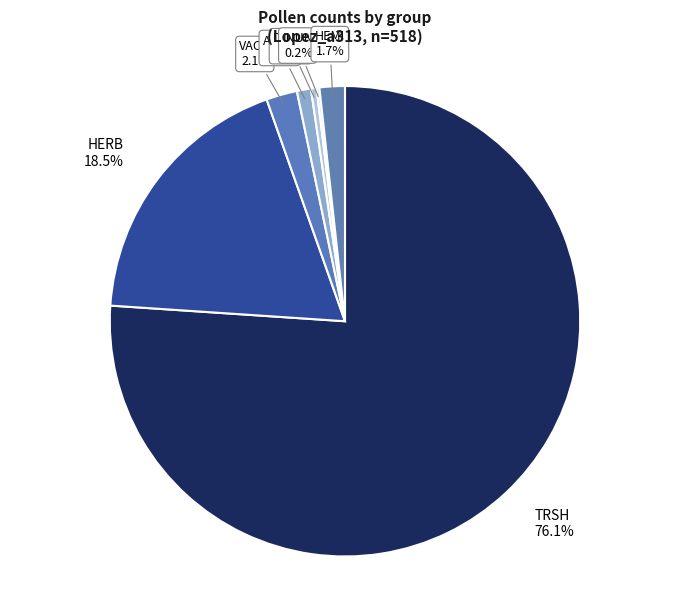

The HEMI slice represents 2% of the pie. True or false?

True